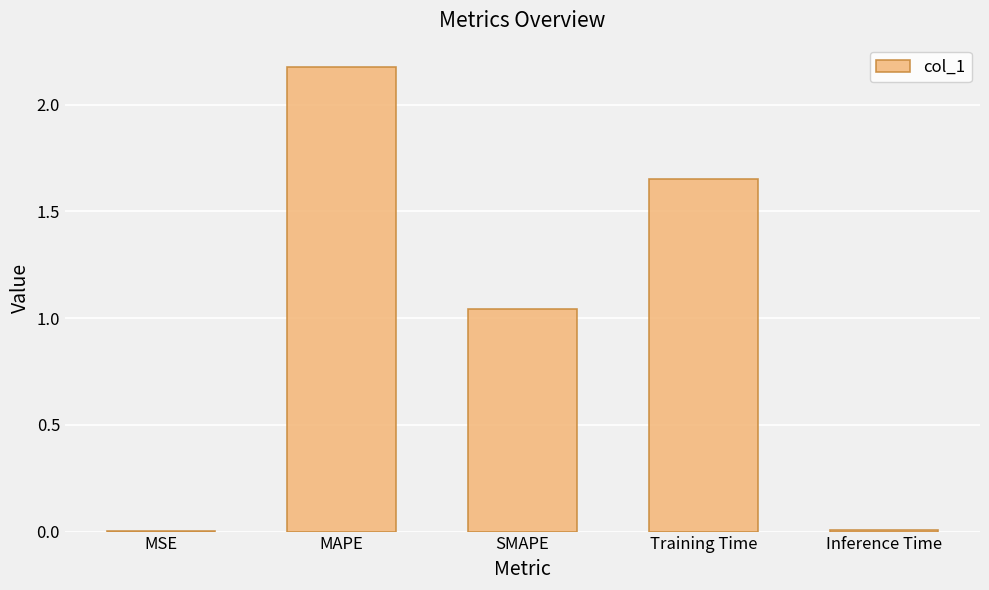

True or false: the data shows 3.4 at MAPE.

False